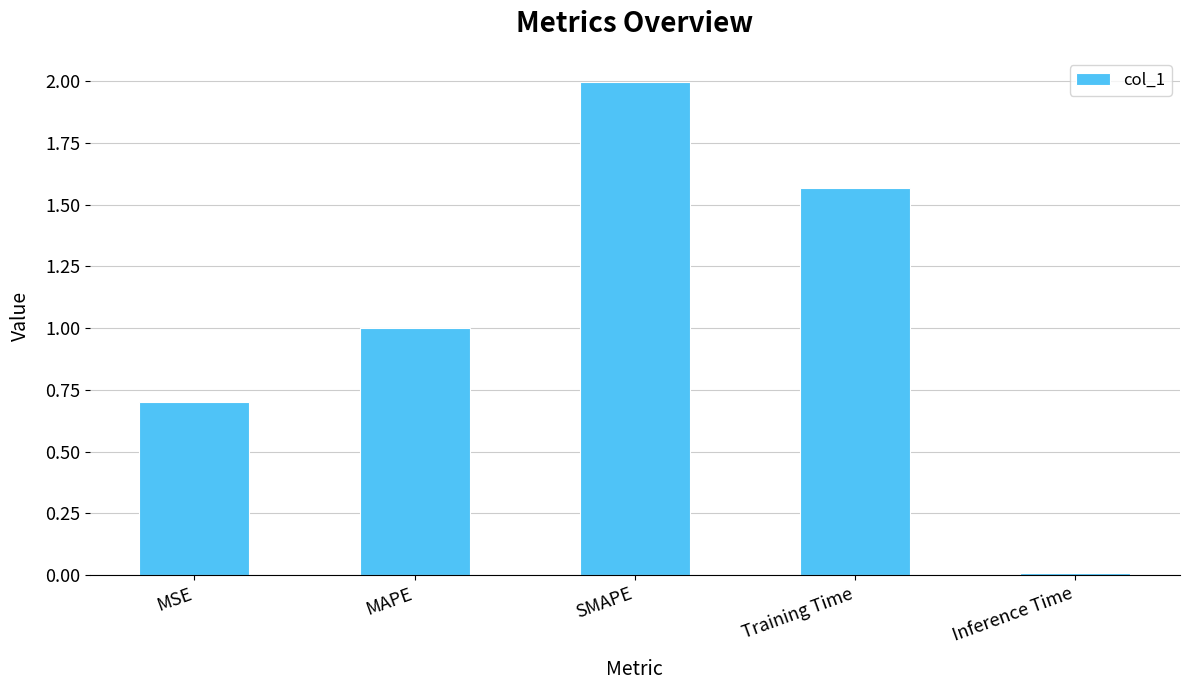

What is the sum of all values?

5.3